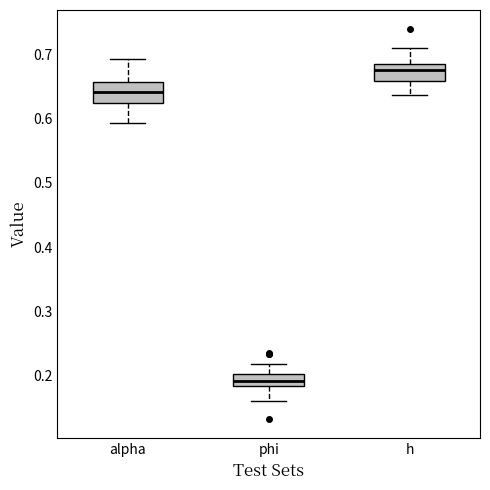

Reading left to right, read every box against the y-axis: the position of its median line, the range the box covers, and the ends of its whiskers. The values are not printed on the chart, so give them approximately, as read against the axis.

alpha: median 0.64, box 0.62 to 0.66, whiskers 0.59 to 0.69
phi: median 0.19, box 0.18 to 0.20, whiskers 0.16 to 0.22
h: median 0.68 (inside the box), box 0.66 to 0.68, whiskers 0.64 to 0.71